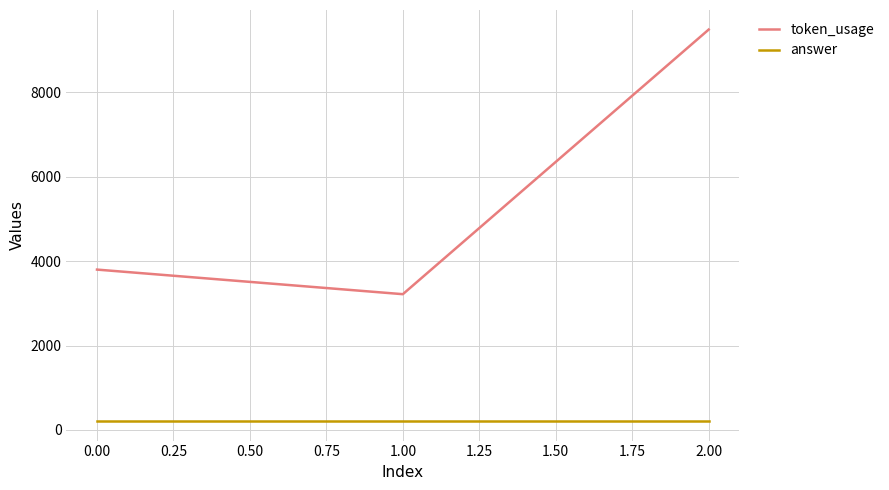

Which series has the largest total across all categories?

token_usage